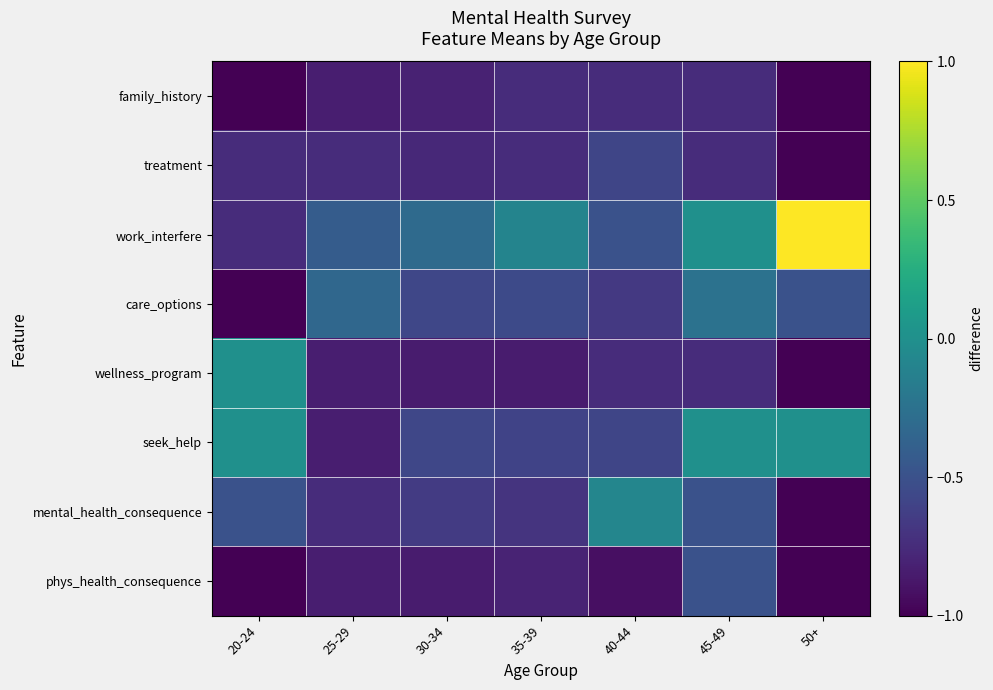

Between 35-39 and 30-34, which is larger?

35-39